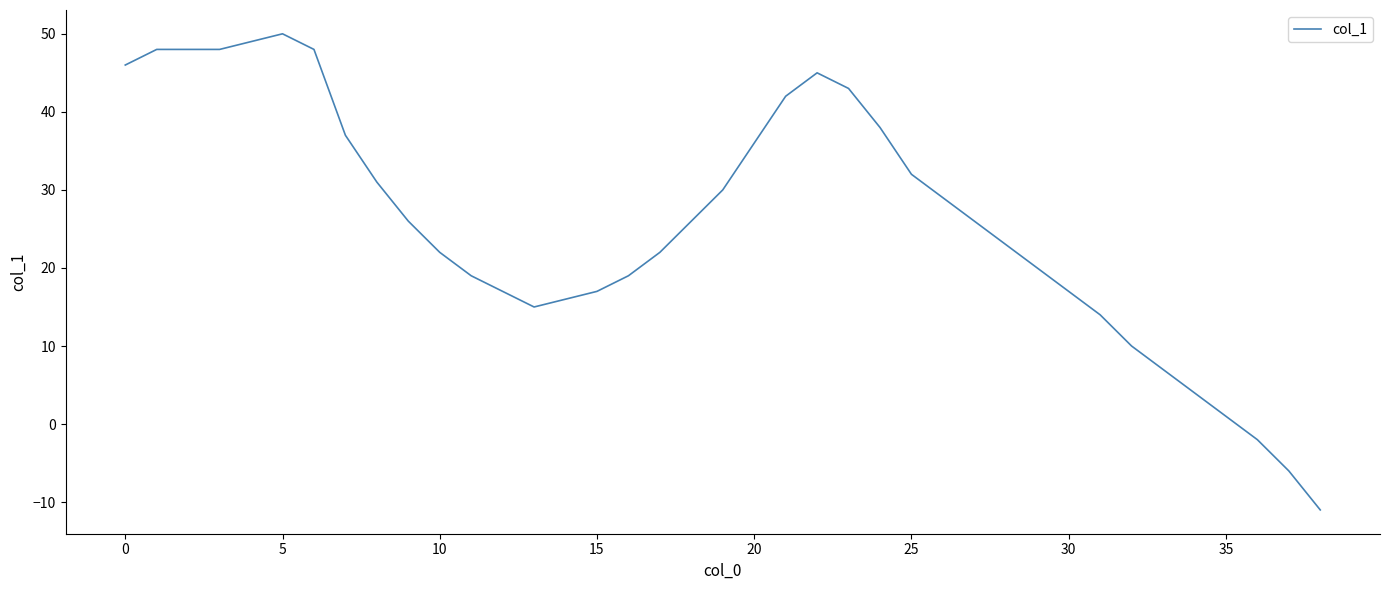

What is the minimum value shown in the chart?

-11